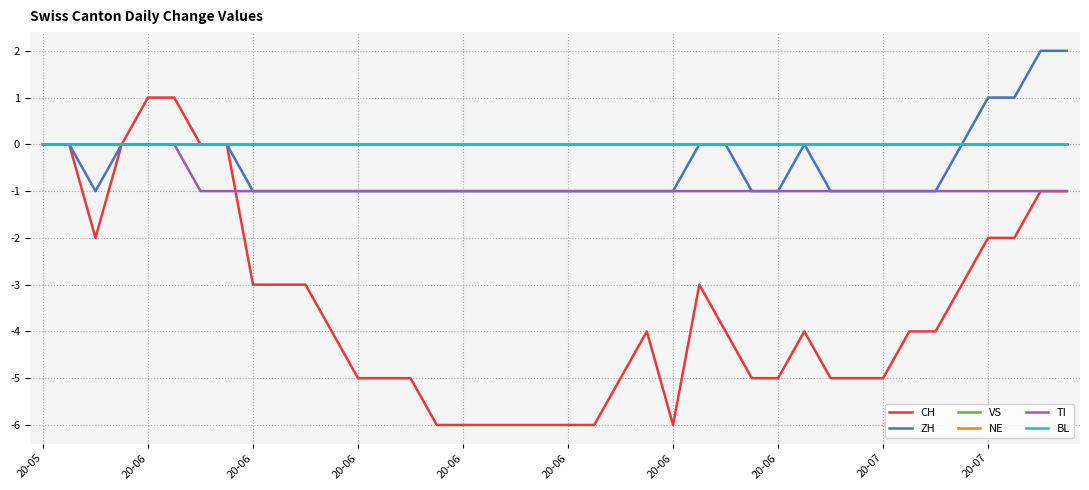

Reading left to right, what are all the values shown in this chart?

CH: 0	0	-2	0	1	1	0	0	-3	-3	-3	-4	-5	-5	-5	-6	-6	-6	-6	-6	-6	-6	-5	-4	-6	-3	-4	-5	-5	-4	-5	-5	-5	-4	-4	-3	-2	-2	-1	-1
ZH: 0	0	-1	0	0	0	0	0	-1	-1	-1	-1	-1	-1	-1	-1	-1	-1	-1	-1	-1	-1	-1	-1	-1	0	0	-1	-1	0	-1	-1	-1	-1	-1	0	1	1	2	2
VS: 0	0	0	0	0	0	0	0	0	0	0	0	0	0	0	0	0	0	0	0	0	0	0	0	0	0	0	0	0	0	0	0	0	0	0	0	0	0	0	0
NE: 0	0	0	0	0	0	0	0	0	0	0	0	0	0	0	0	0	0	0	0	0	0	0	0	0	0	0	0	0	0	0	0	0	0	0	0	0	0	0	0
TI: 0	0	0	0	0	0	-1	-1	-1	-1	-1	-1	-1	-1	-1	-1	-1	-1	-1	-1	-1	-1	-1	-1	-1	-1	-1	-1	-1	-1	-1	-1	-1	-1	-1	-1	-1	-1	-1	-1
BL: 0	0	0	0	0	0	0	0	0	0	0	0	0	0	0	0	0	0	0	0	0	0	0	0	0	0	0	0	0	0	0	0	0	0	0	0	0	0	0	0